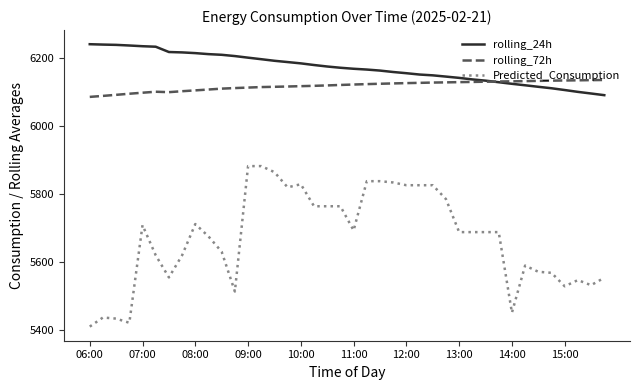

What is the minimum value shown in the chart?

5409.9